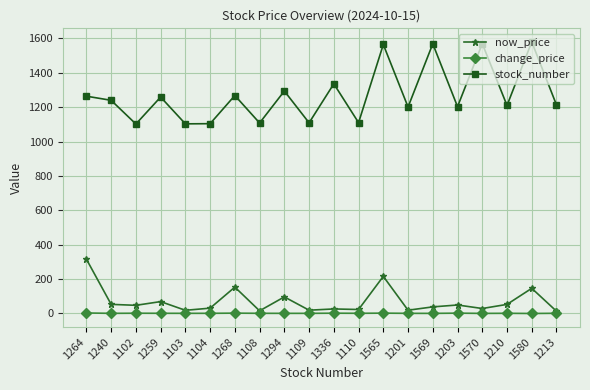

How many categories are shown in the chart?

20